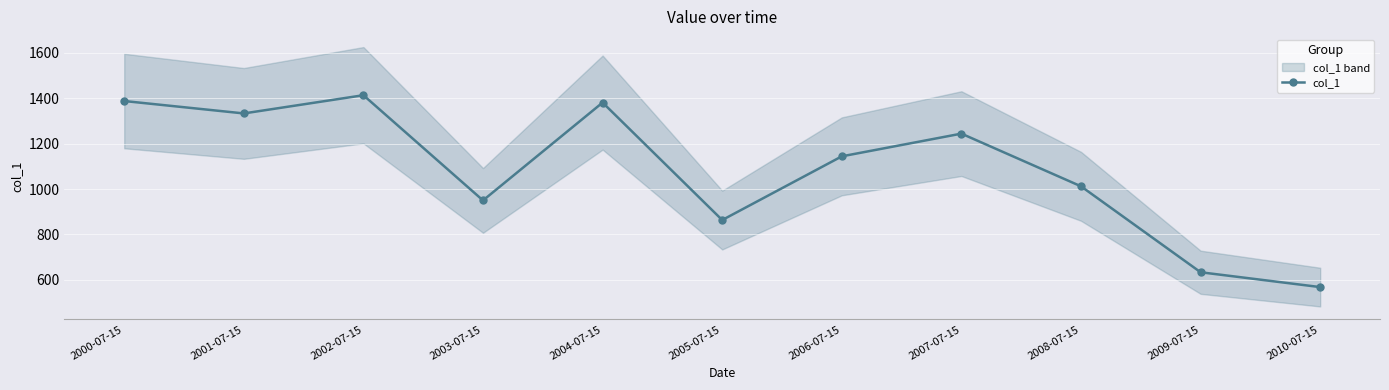

What is the average value?

1084.8